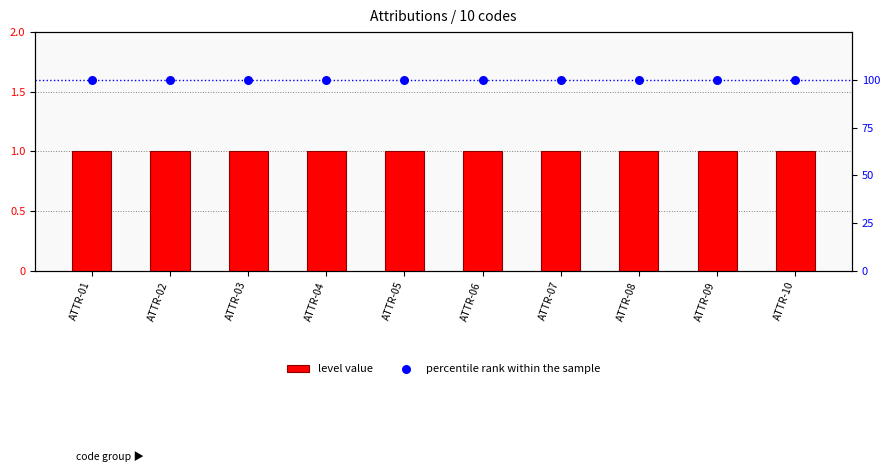

Which series contains the highest Y value?

percentile rank within the sample